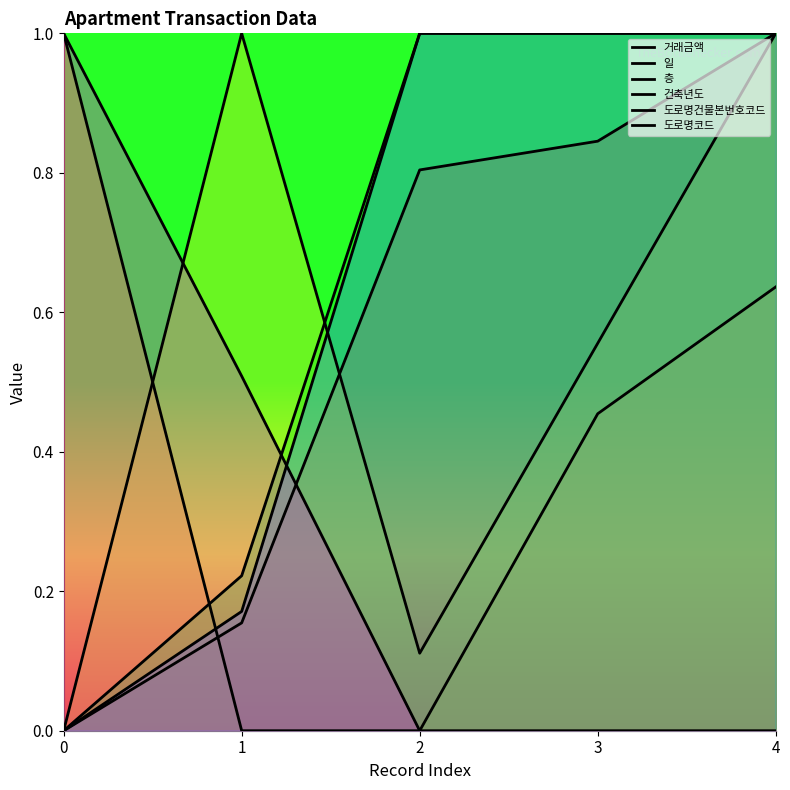

Reading left to right, transcribe all the data shown in this chart.

거래금액: 0.0	0.2	0.8	0.8	1.0
일: 1.0	0.0	0.0	0.5	0.6
층: 0.0	1.0	0.1	0.6	1.0
건축년도: 0.0	0.2	1.0	1.0	1.0
도로명건물본번호코드: 0.0	0.2	1.0	1.0	1.0
도로명코드: 1.0	0.5	0.0	0.0	0.0